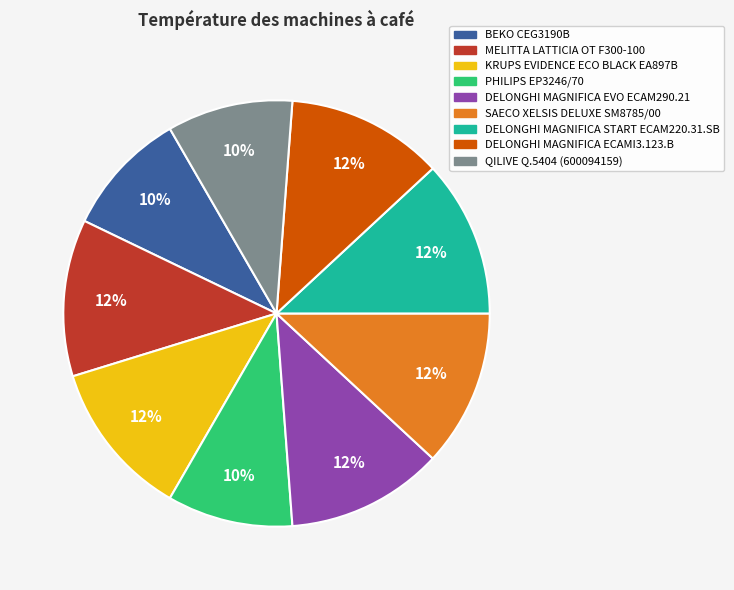

Approximately how many times larger is the value at KRUPS EVIDENCE ECO BLACK EA897B compared to DELONGHI MAGNIFICA ECAMI3.123.B?

1.0